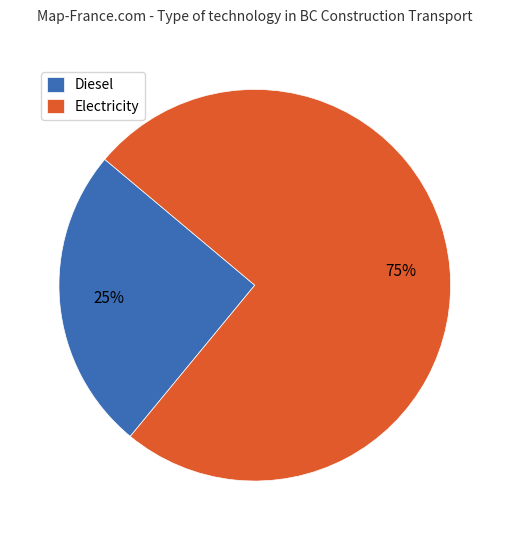

To the nearest percent, what is the difference between the largest and smallest slice percentages?

50%